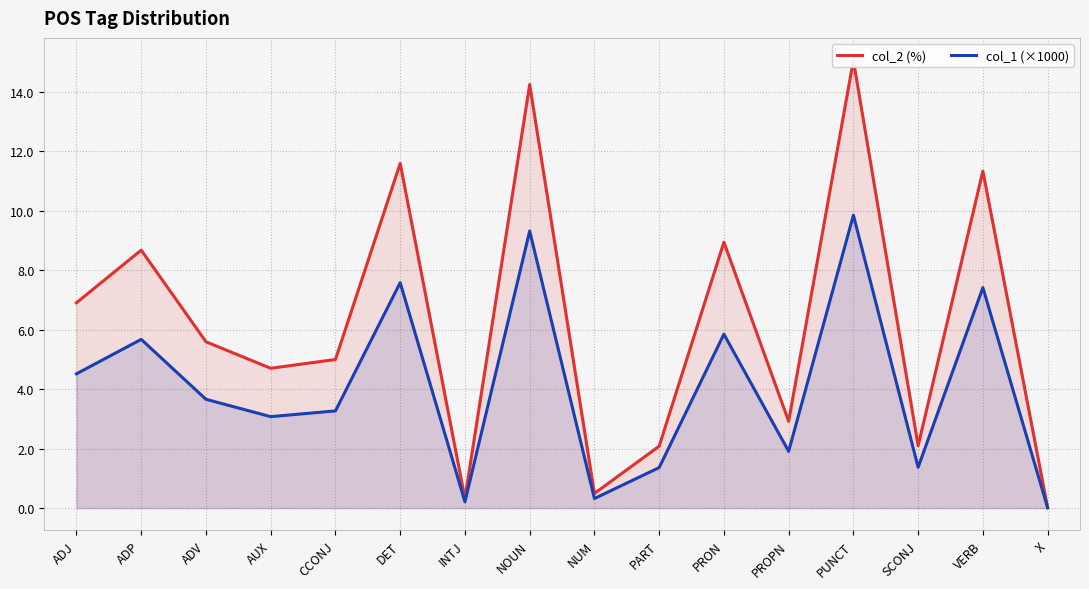

What is the difference between the col_1 (×1000) values at PRON and ADV?

2.2